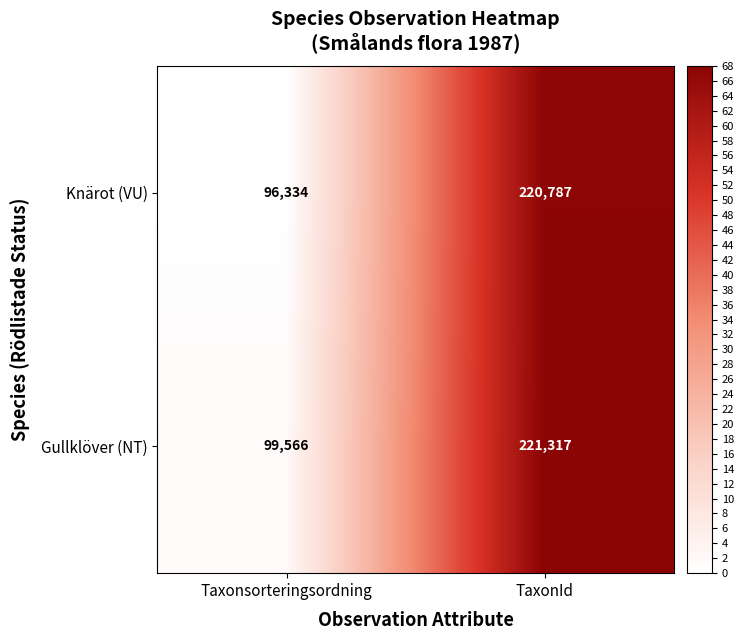

Rank the series by their average value, from lowest to highest.

Knärot (VU), Gullklöver (NT)